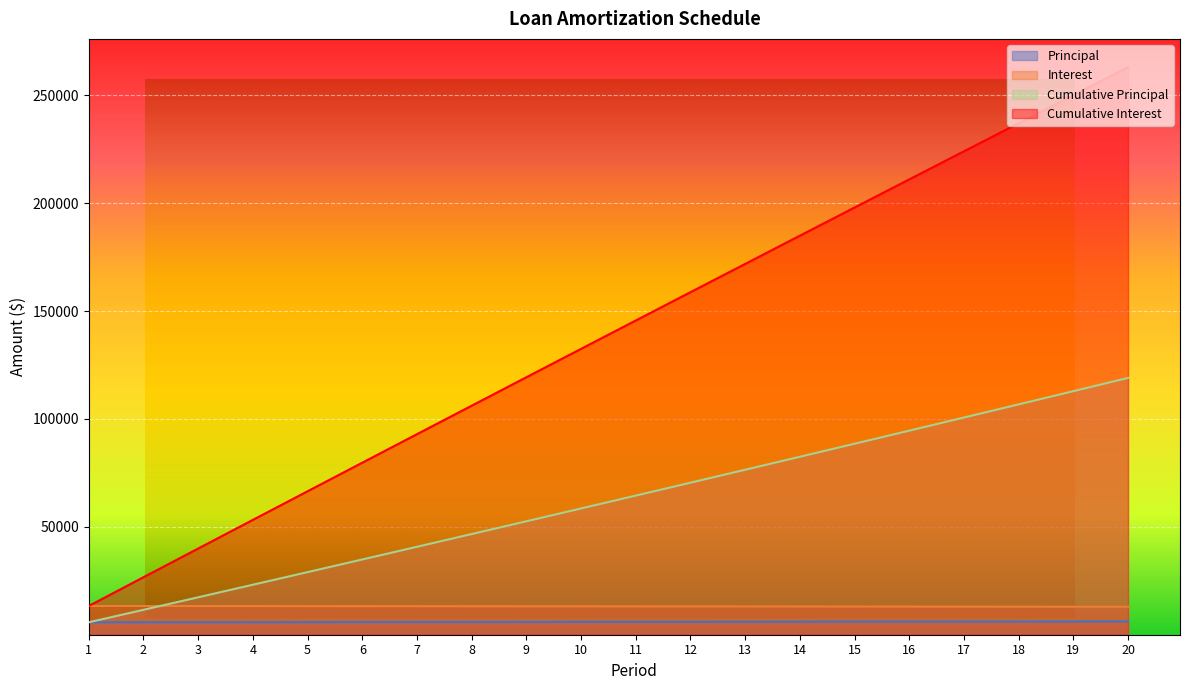

Which label corresponds to the largest value in the chart?

20